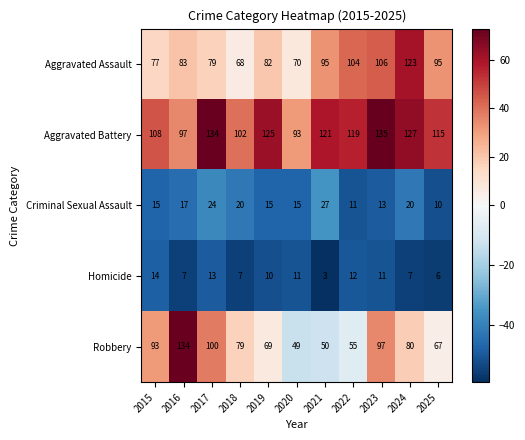

At 2015, list the series in order from smallest to largest.

Homicide, Criminal Sexual Assault, Aggravated Assault, Robbery, Aggravated Battery